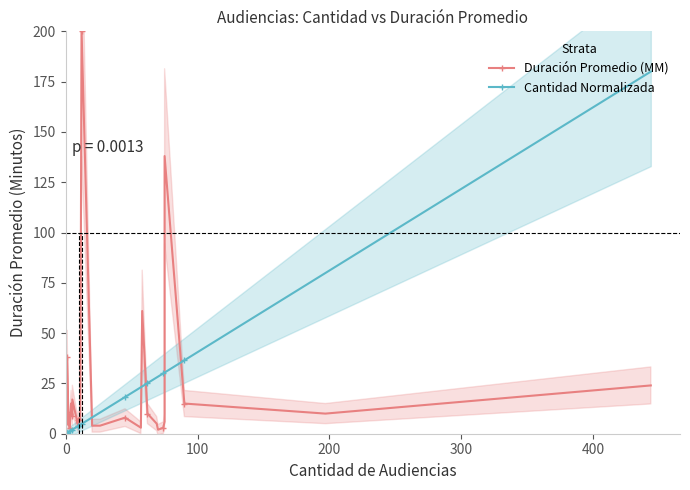

What is the greatest value displayed?

200.0